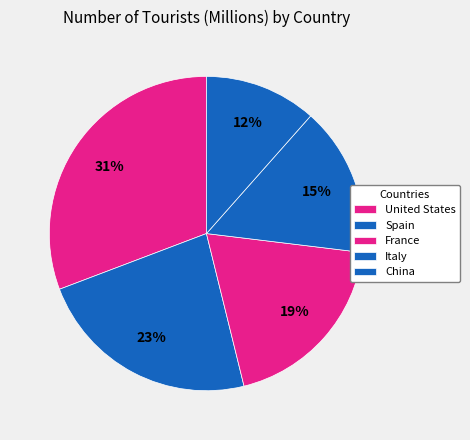

To the nearest percent, what percentage of the pie is Spain?

23%